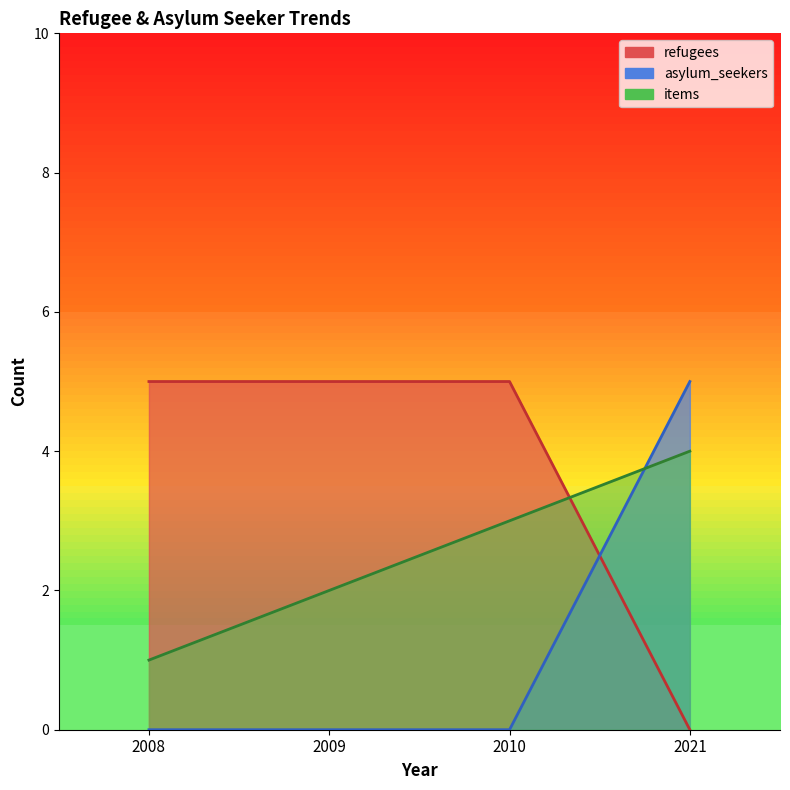

What is the spread (max minus min) of values at 2009?

5